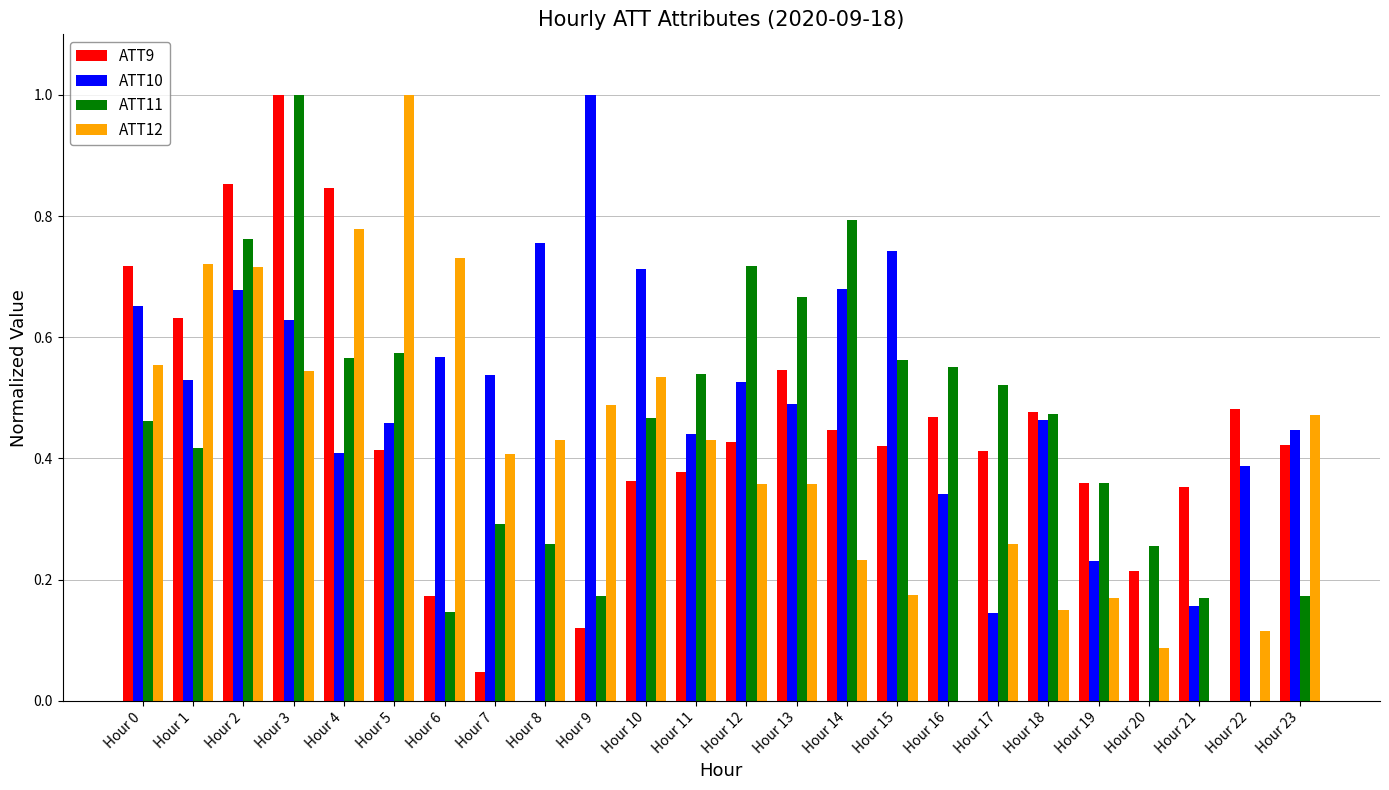

The value of ATT12 at Hour 6 is 0.3. True or false?

False